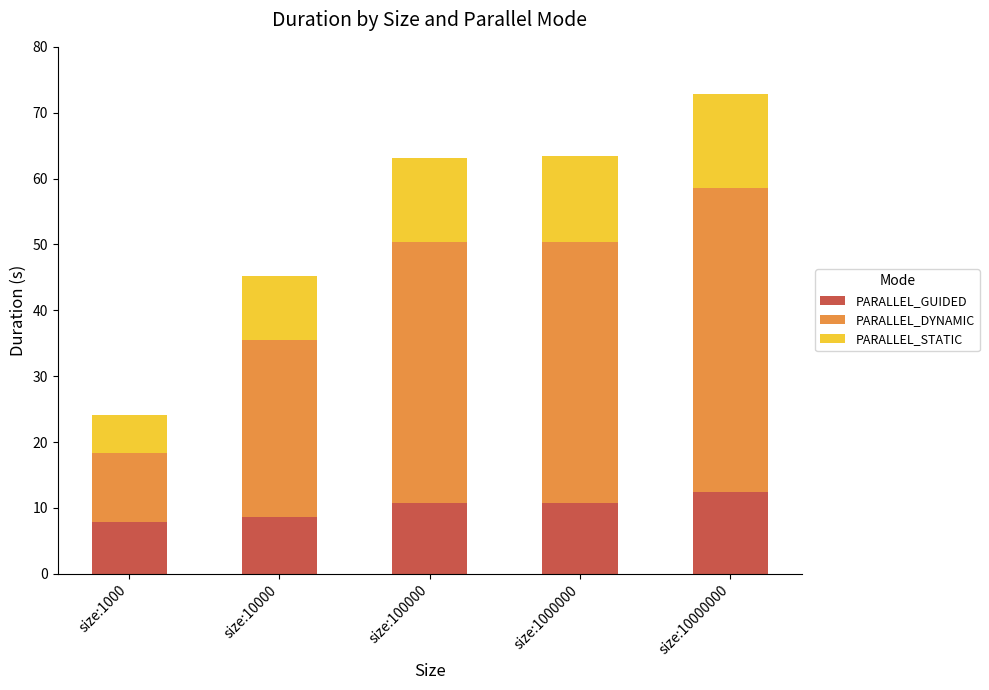

At which category is the sum across all series the highest?

size:10000000